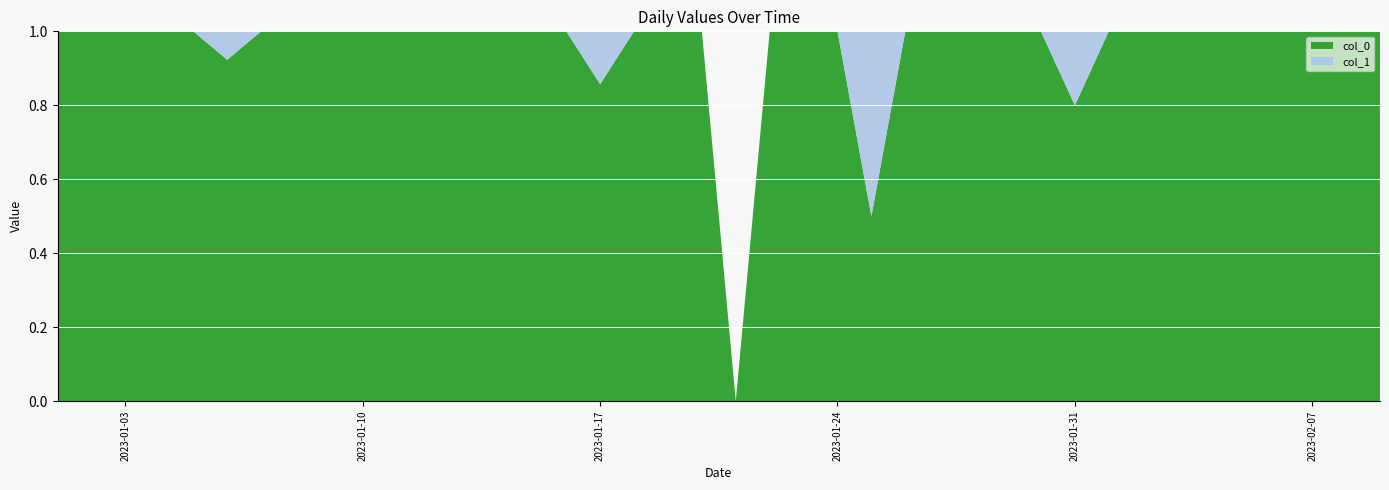

Reading left to right, list all the values displayed in this chart.

col_0: 8	9	5	9	13	12	2	8	4	5	4	6	7	4	1	5	6	3	2	4	0	1	7	3	1	2	3	2	3	3	4	1	5	4	2	2	6	4	7	4
col_1: 0	0	0	0	0	1	0	0	0	0	0	0	0	0	0	0	1	0	0	0	0	0	0	0	1	0	0	0	0	0	1	0	0	0	0	0	0	0	0	0